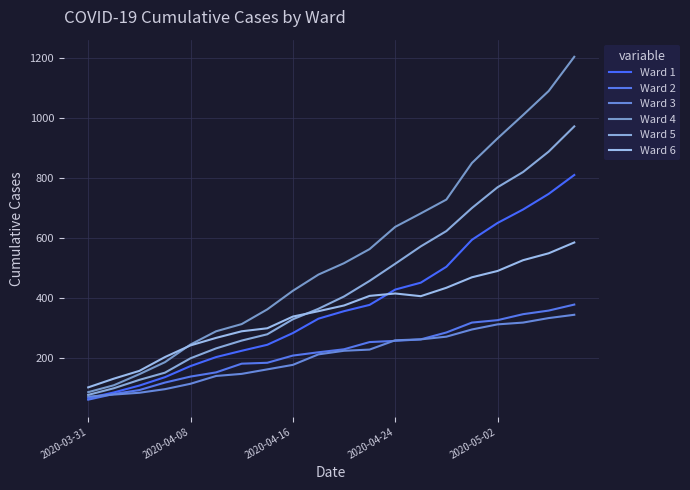

Does the chart display data point markers on the line(s)?

No